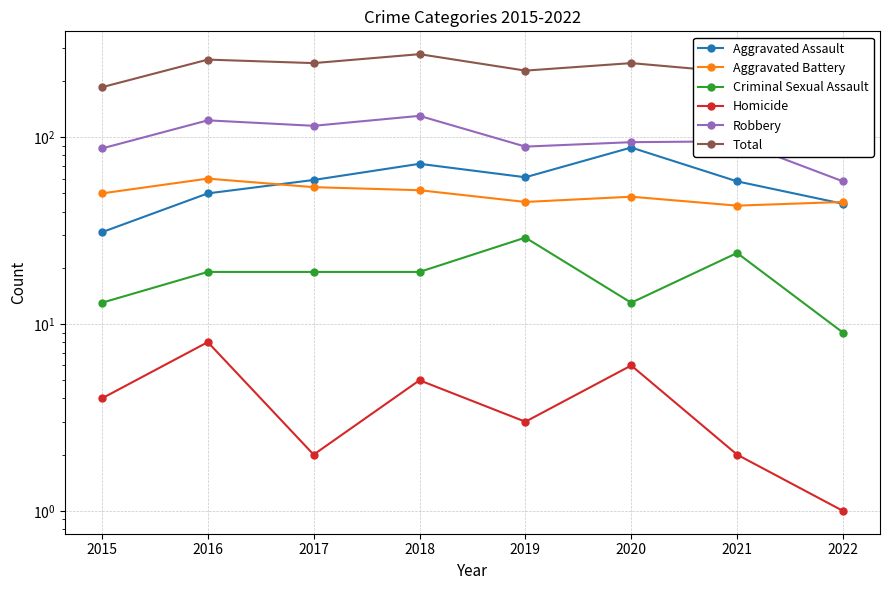

What is the value of the Aggravated Battery point at the 3rd from the left?

54